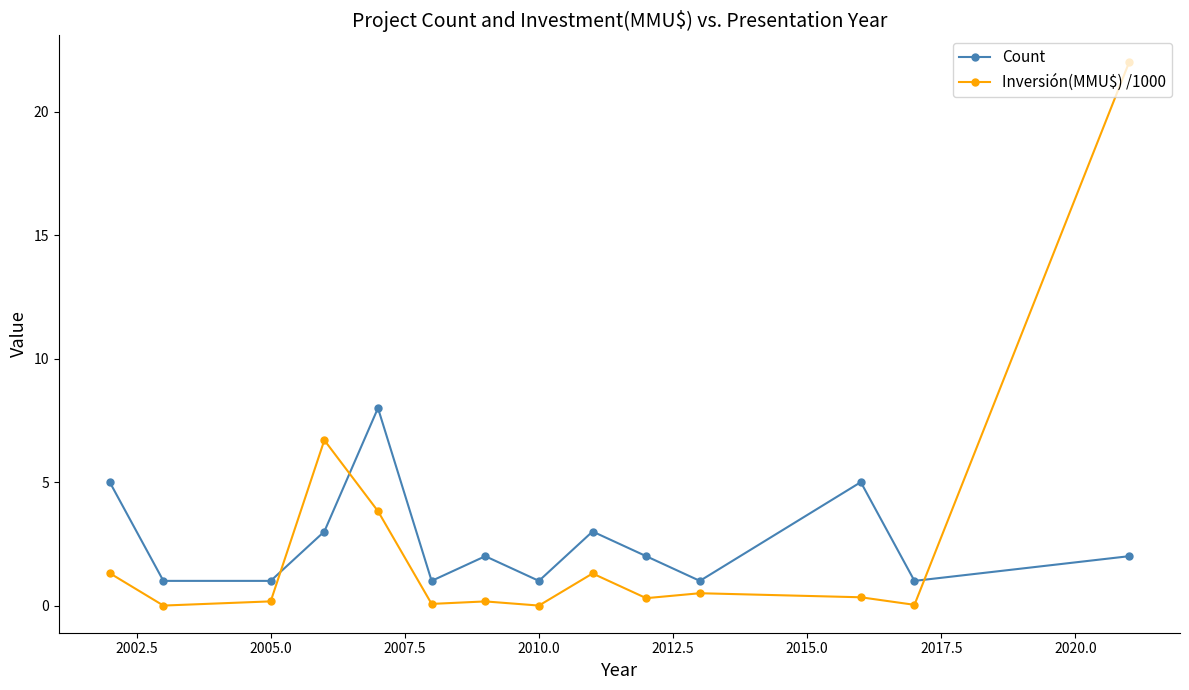

What is the maximum value shown in the chart?

22.0